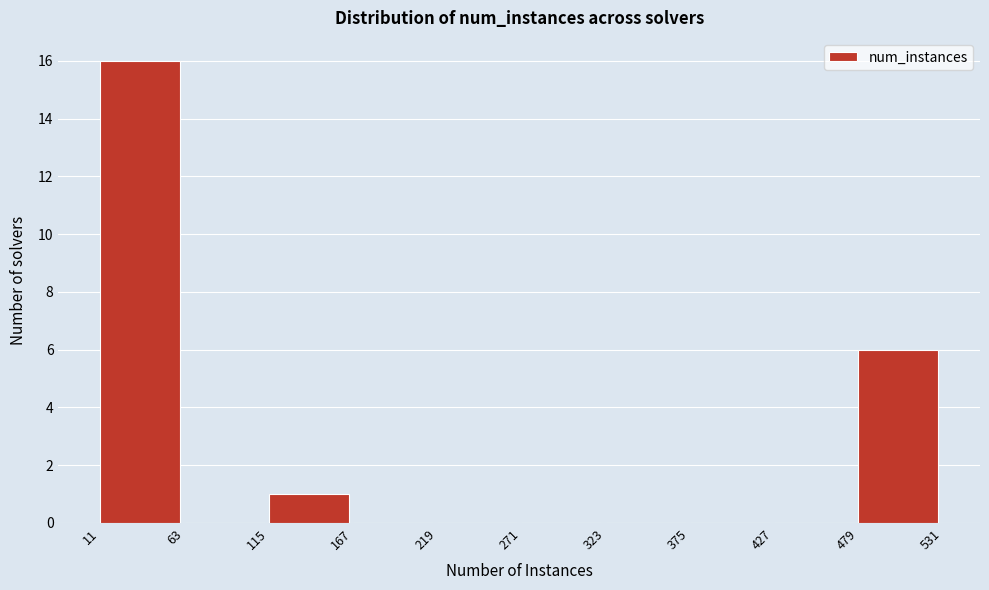

How tall is the bar that spans 115 to 167 on the x-axis? The values are not printed on the chart, so give them approximately, as read against the axis.

1